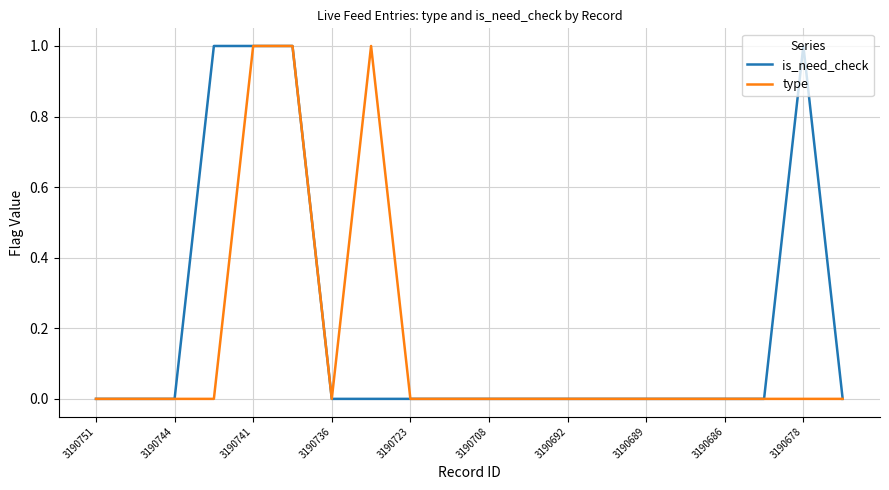

List the series in order of their overall mean, highest first.

is_need_check, type